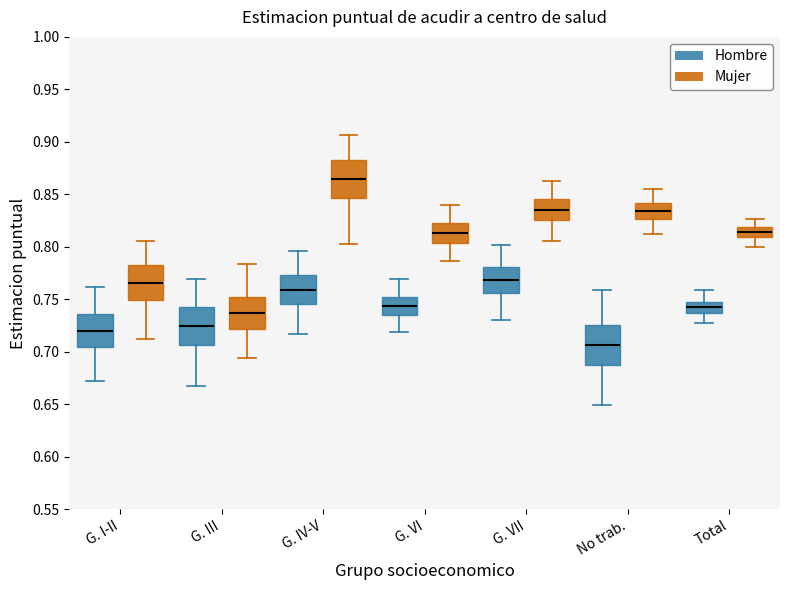

Reading left to right, transcribe this box plot: for each box, give where its median line is, the range the box spans, and where its two whiskers end, as read against the y-axis. The values are not printed on the chart, so give them approximately, as read against the axis.

G. I-II (Hombre): median 0.720, box 0.705 to 0.735, whiskers 0.670 to 0.760
G. I-II (Mujer): median 0.765, box 0.750 to 0.780, whiskers 0.710 to 0.805
G. III (Hombre): median 0.725, box 0.705 to 0.745, whiskers 0.670 to 0.770
G. III (Mujer): median 0.735, box 0.720 to 0.755, whiskers 0.695 to 0.785
G. IV-V (Hombre): median 0.760, box 0.745 to 0.775, whiskers 0.715 to 0.795
G. IV-V (Mujer): median 0.865, box 0.845 to 0.885, whiskers 0.805 to 0.905
G. VI (Hombre): median 0.745, box 0.735 to 0.750, whiskers 0.720 to 0.770
G. VI (Mujer): median 0.815, box 0.805 to 0.825, whiskers 0.785 to 0.840
G. VII (Hombre): median 0.770, box 0.755 to 0.780, whiskers 0.730 to 0.800
G. VII (Mujer): median 0.835, box 0.825 to 0.845, whiskers 0.805 to 0.865
No trab. (Hombre): median 0.705, box 0.685 to 0.725, whiskers 0.650 to 0.760
No trab. (Mujer): median 0.835, box 0.825 to 0.840, whiskers 0.810 to 0.855
Total (Hombre): median 0.740, box 0.735 to 0.750, whiskers 0.730 to 0.760
Total (Mujer): median 0.815, box 0.810 to 0.820, whiskers 0.800 to 0.825